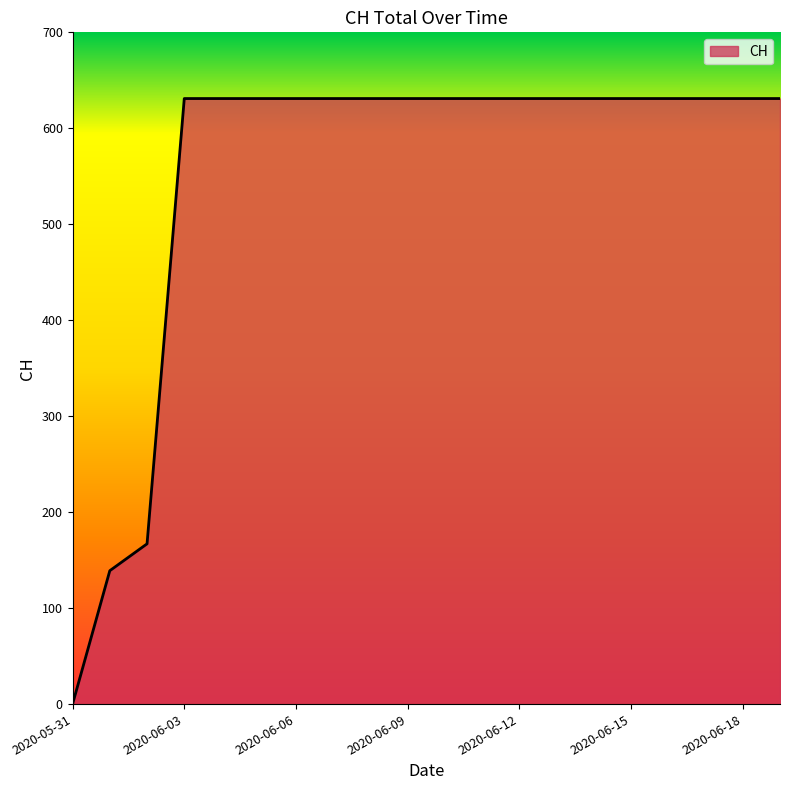

Reading left to right, extract all data points from this chart.

0	139	167	631	631	631	631	631	631	631	631	631	631	631	631	631	631	631	631	631